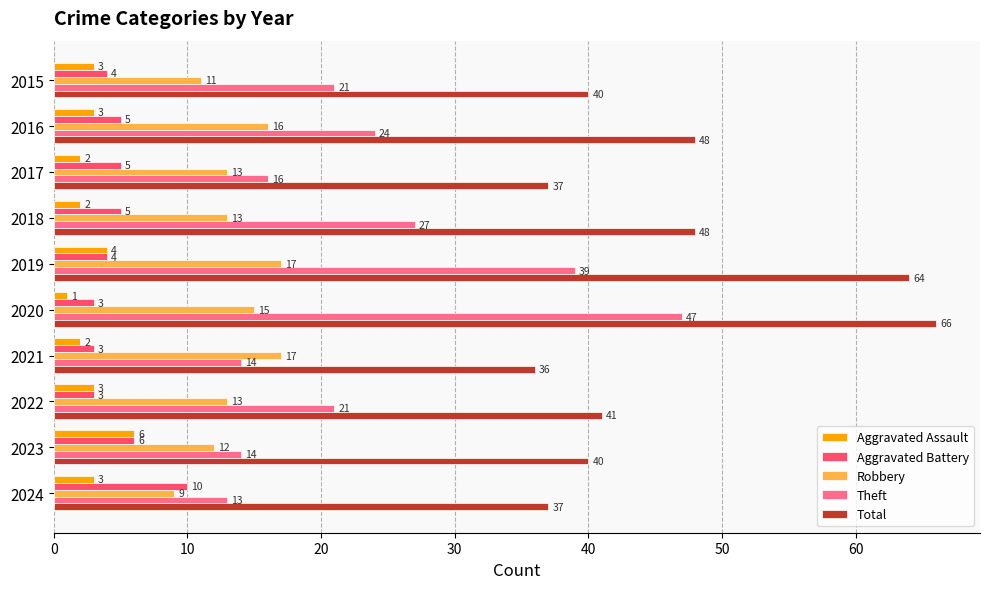

What is the minimum value shown in the chart?

1